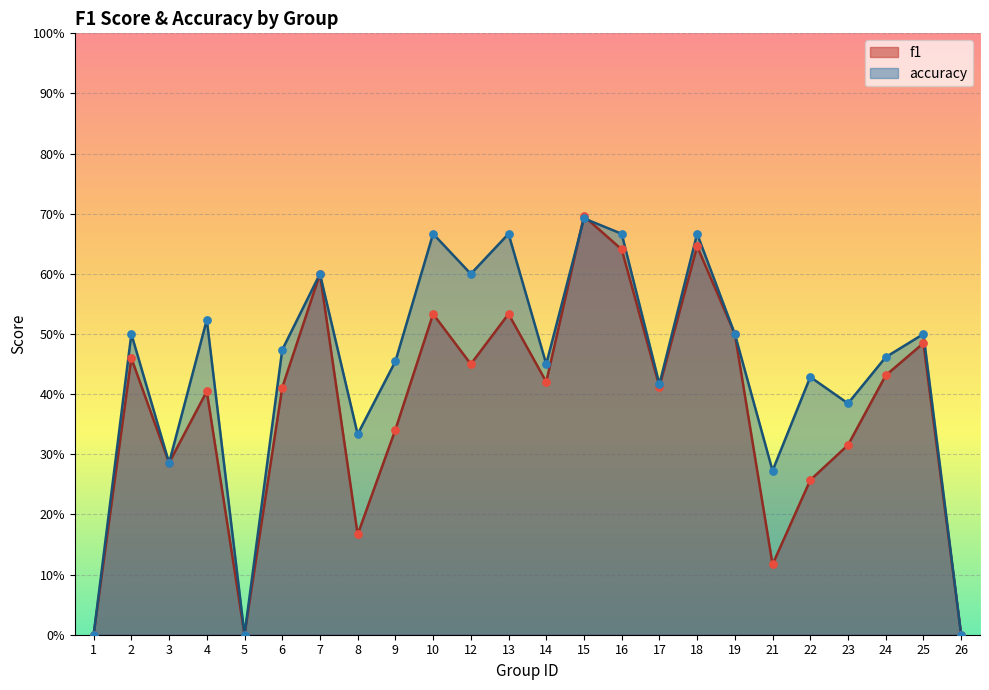

Which series reaches the minimum Y coordinate?

f1